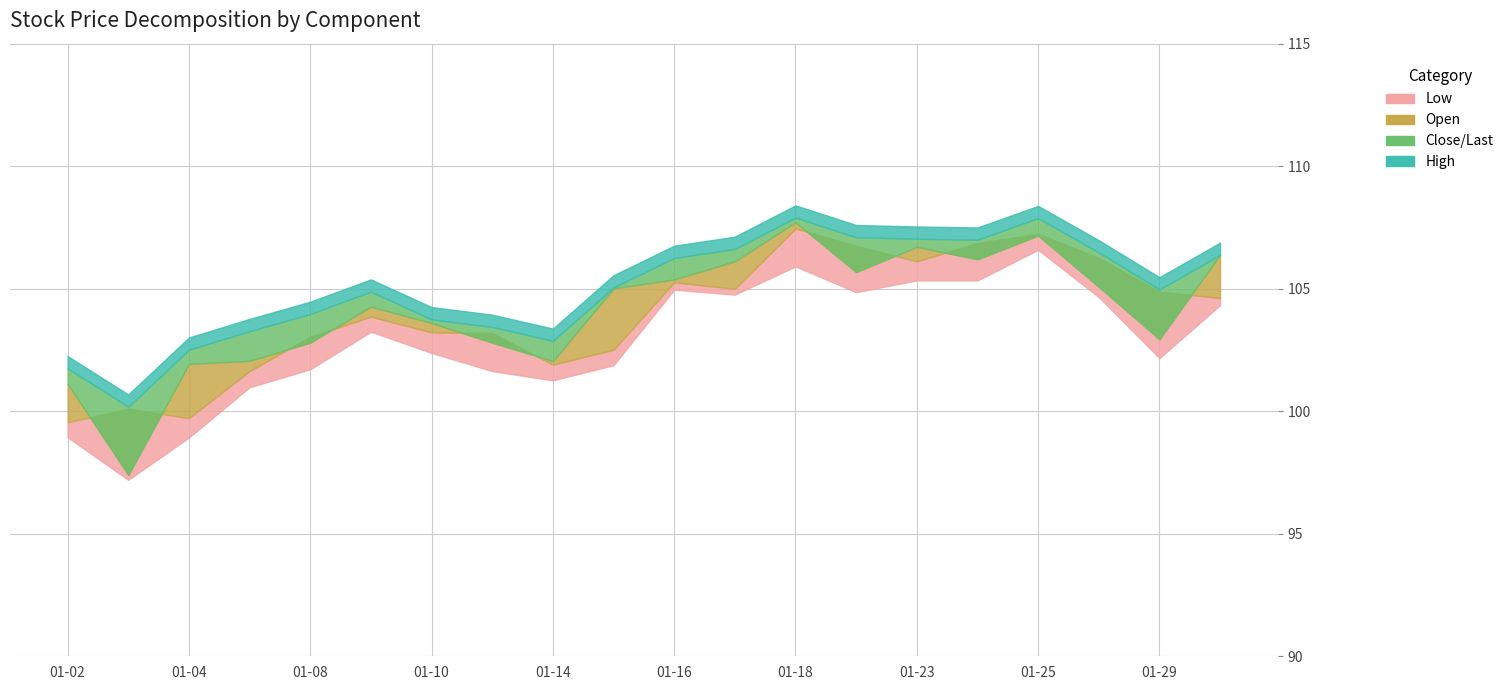

Rank the series by their maximum value, from highest to lowest.

High, Close/Last, Open, Low